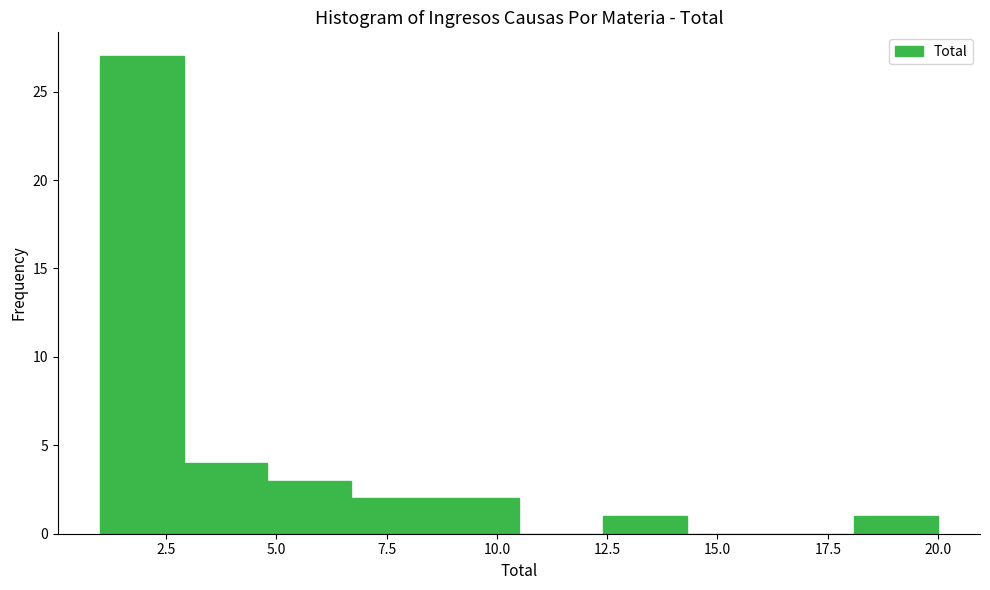

Around what value on the x-axis is the tallest bar? Give the approximate position of its centre, as read against the axis.

2.0